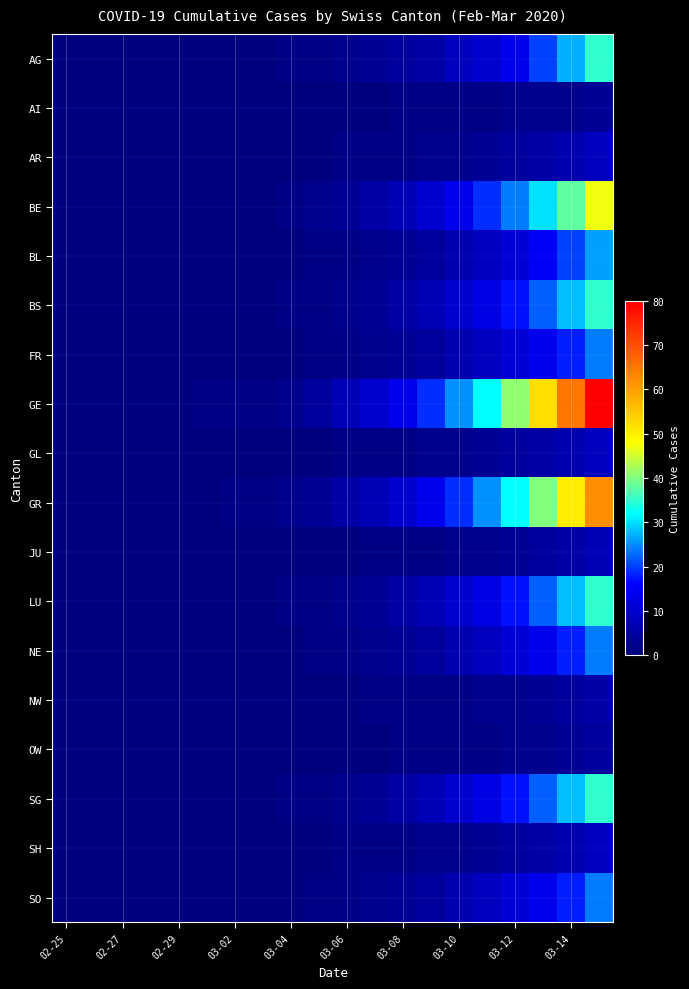

Rank the series by their maximum value, from lowest to highest.

AI, OW, NW, JU, AR, GL, SH, FR, NE, SO, BL, AG, BS, LU, SG, BE, GR, GE